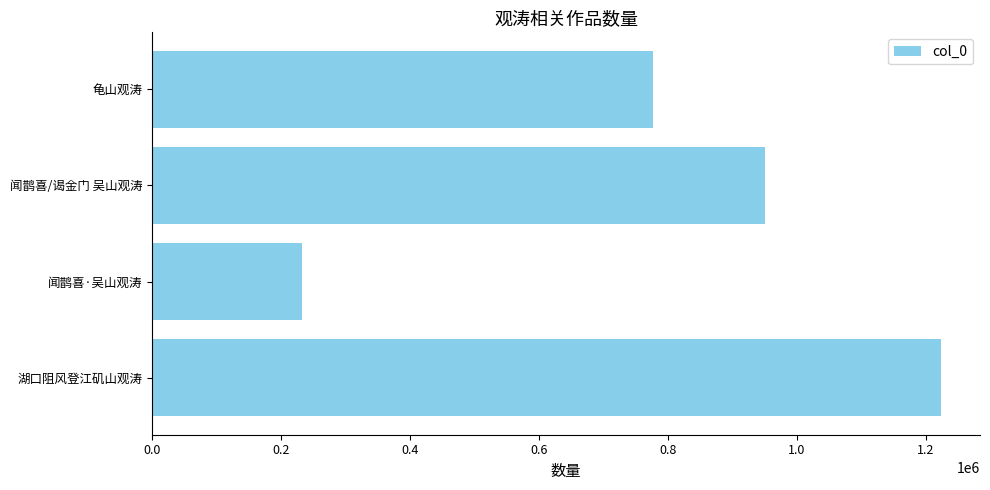

Reading bottom to top, what are all the values shown in this chart?

1222604	231371	949565	776450